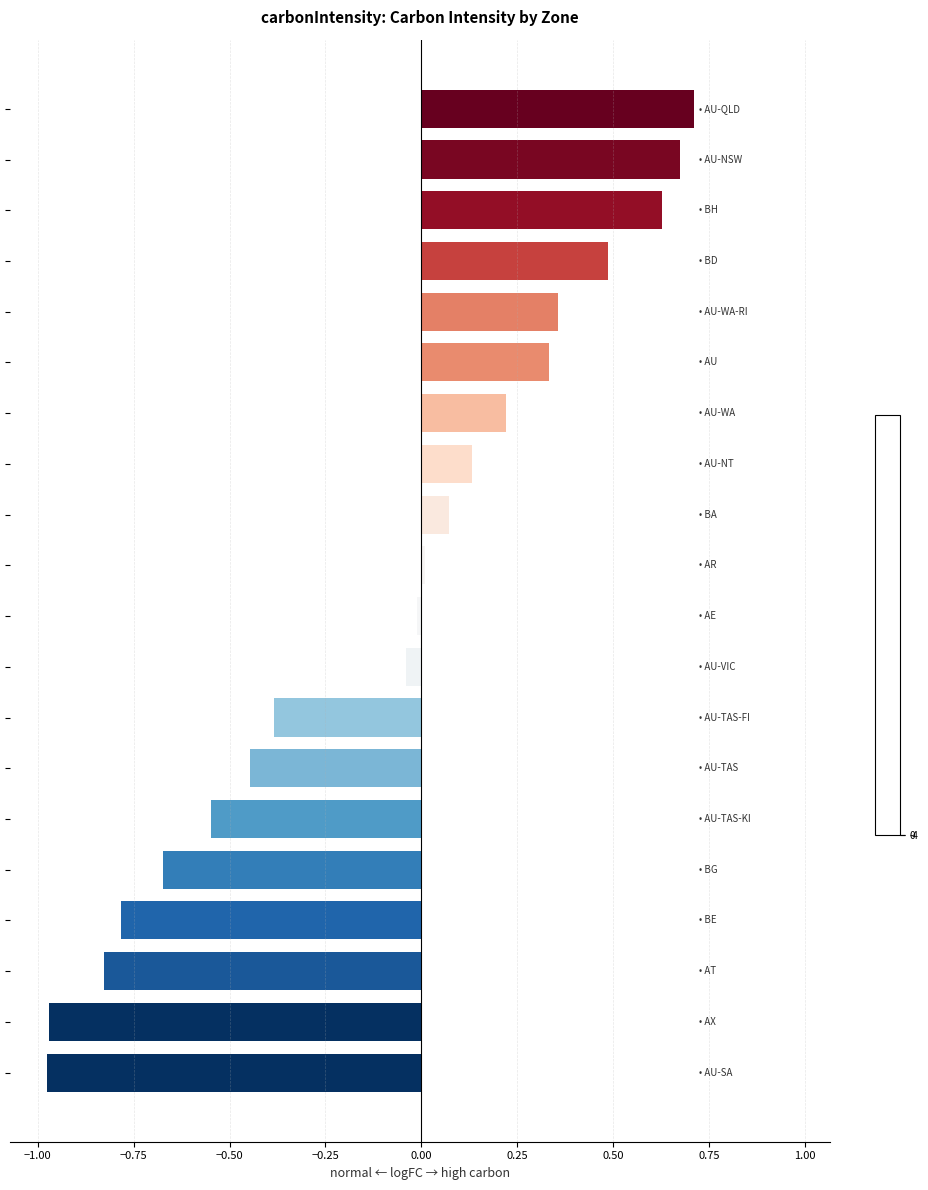

What is the difference between the second highest and second lowest values?

1.6